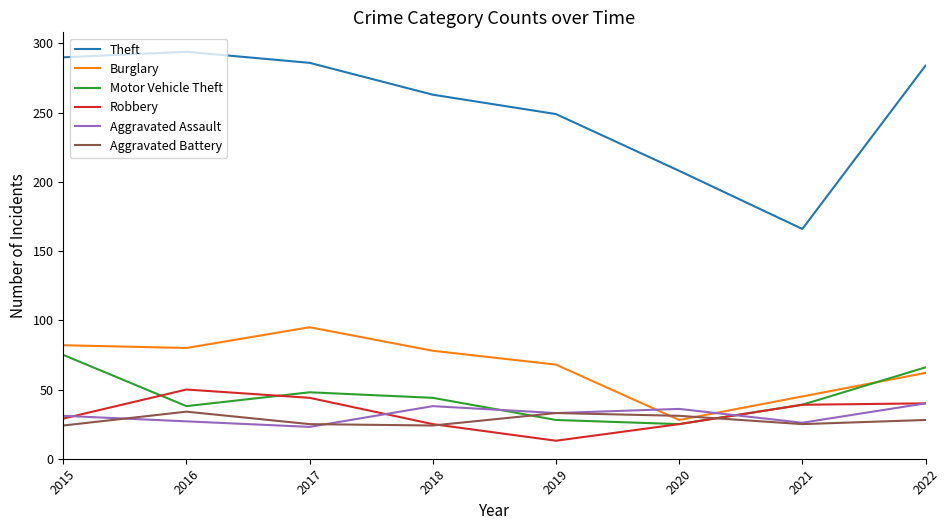

At which label does Robbery reach its minimum?

2019